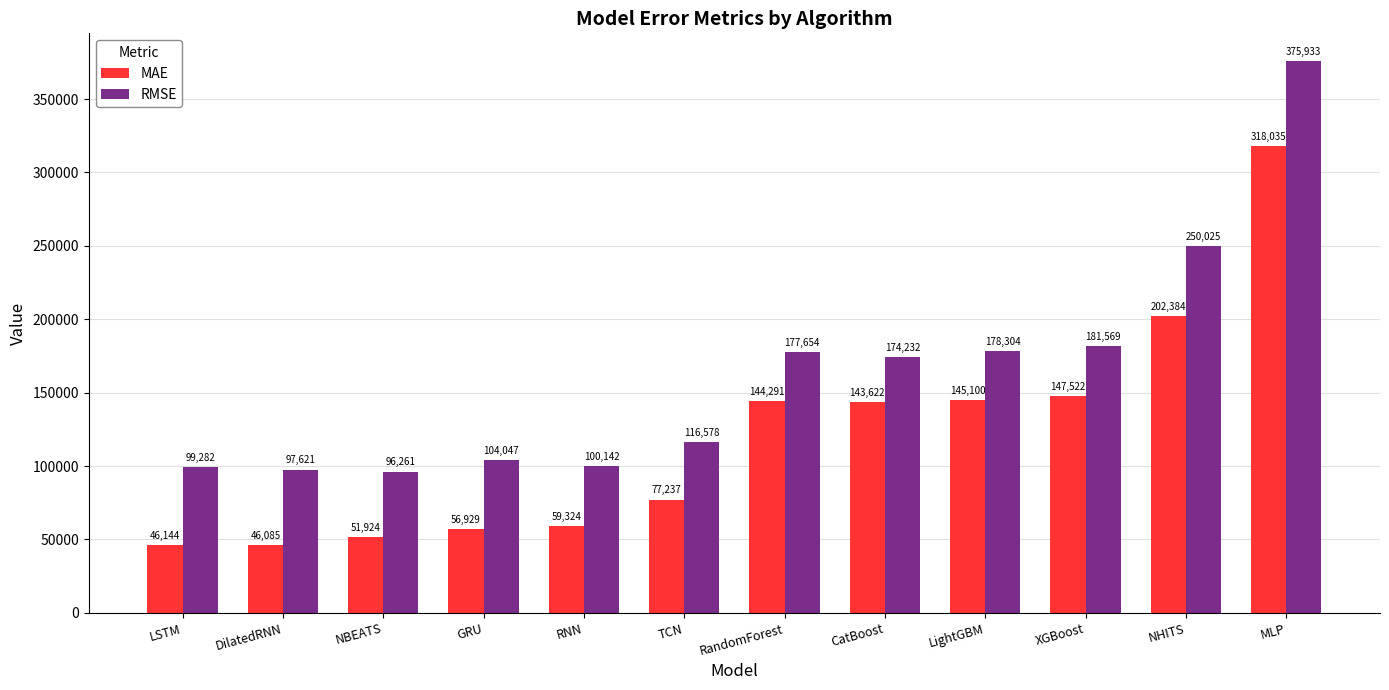

Which series has the largest range (max minus min)?

RMSE